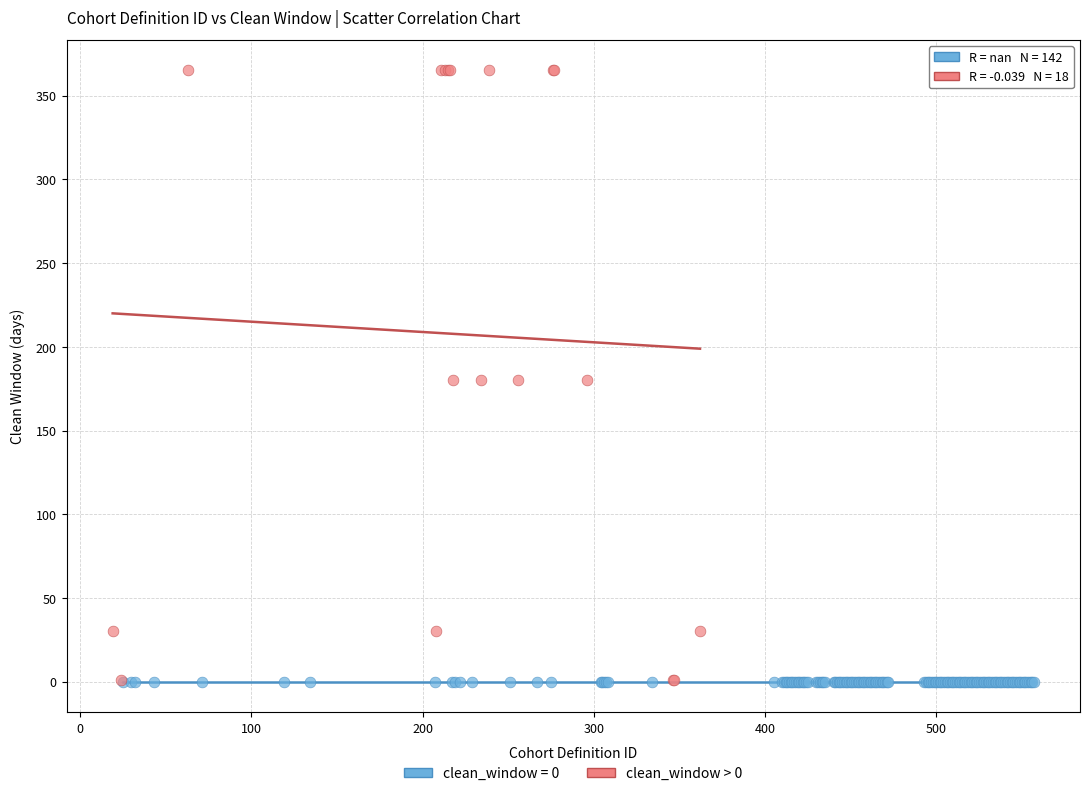

Which series reaches the maximum Y coordinate?

clean_window > 0